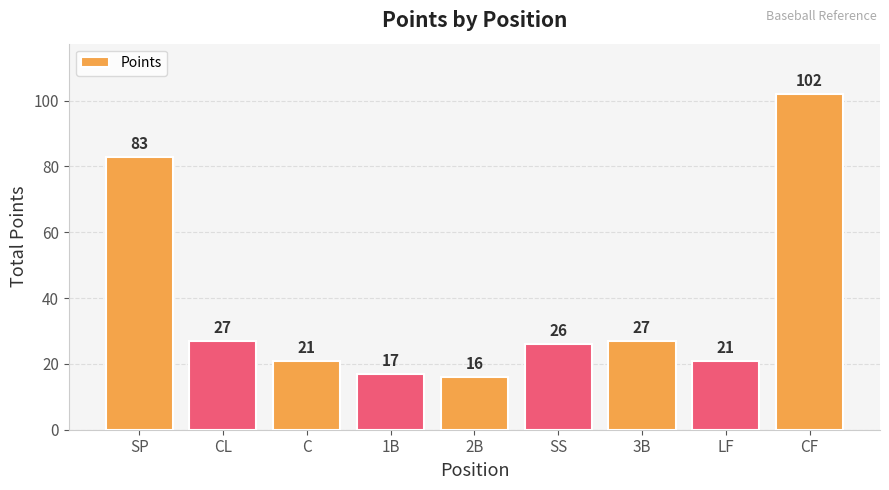

Reading left to right, extract all data points from this chart.

83	27	21	17	16	26	27	21	102